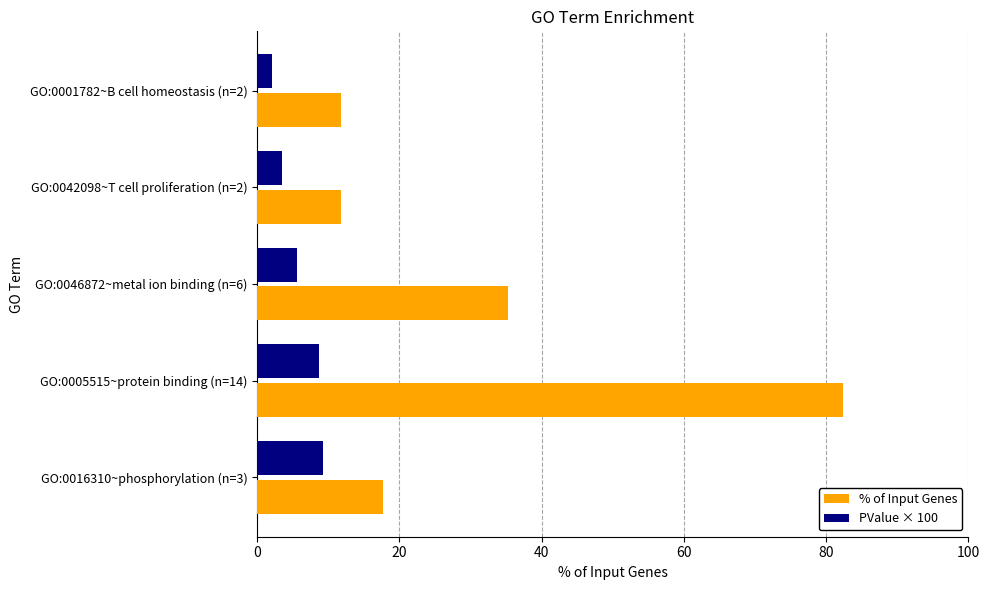

How many data points in PValue × 100 are above 5?

3